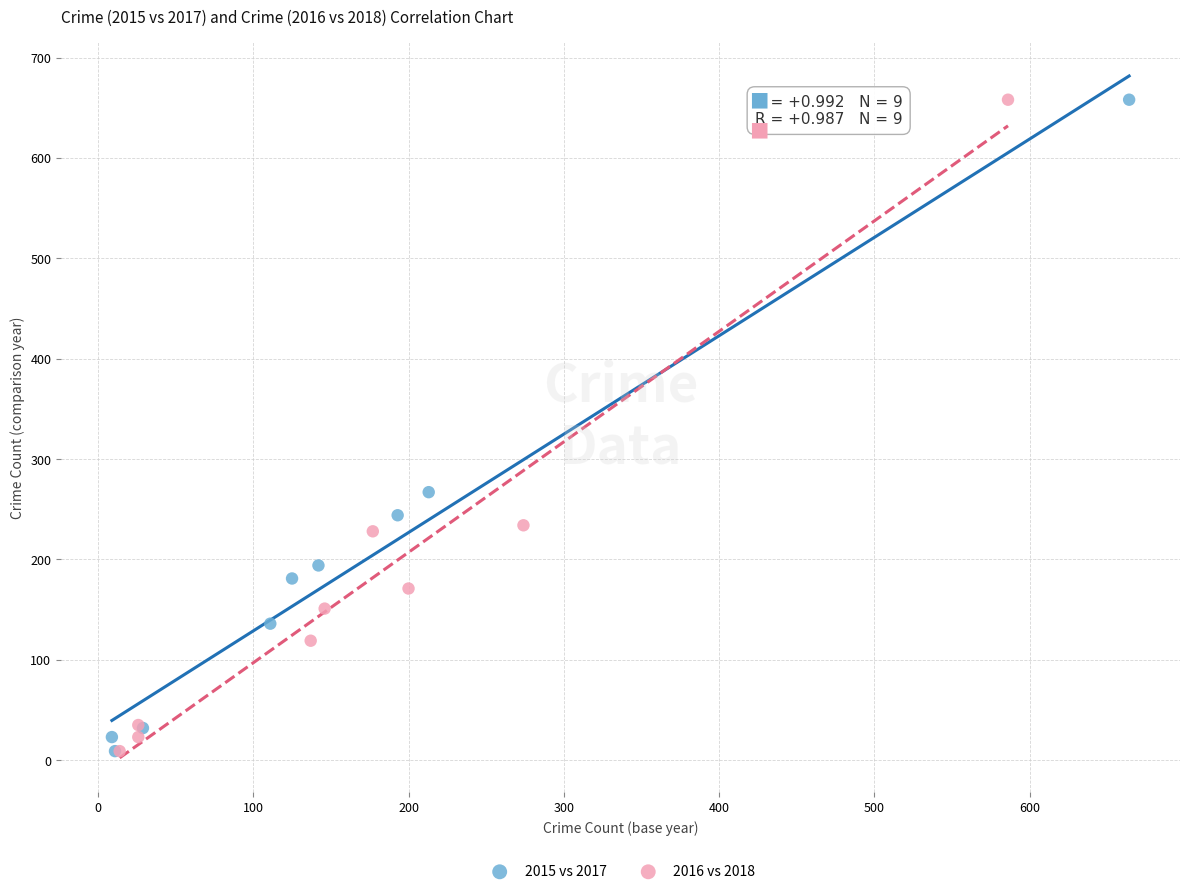

What are all the series names shown in the legend?

2015 vs 2017, 2016 vs 2018